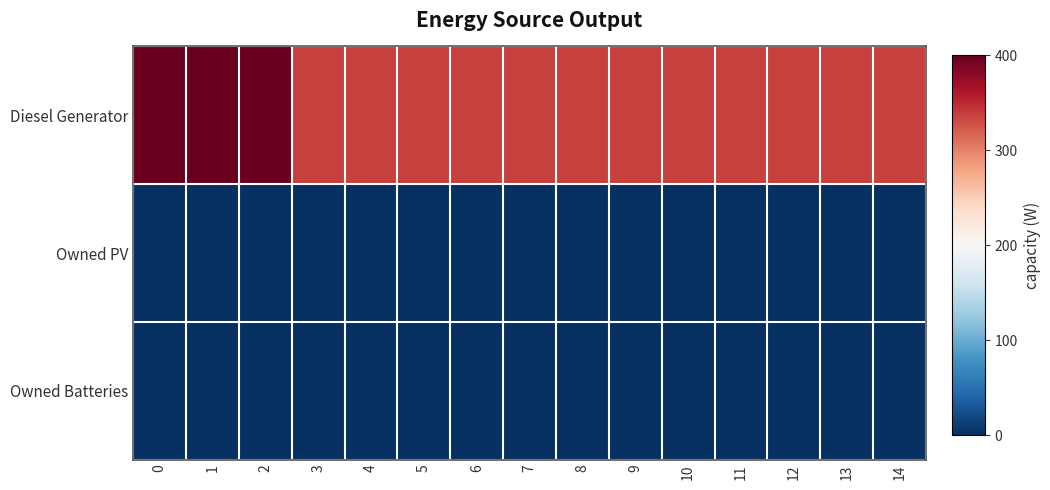

What is the maximum value shown in the chart?

400